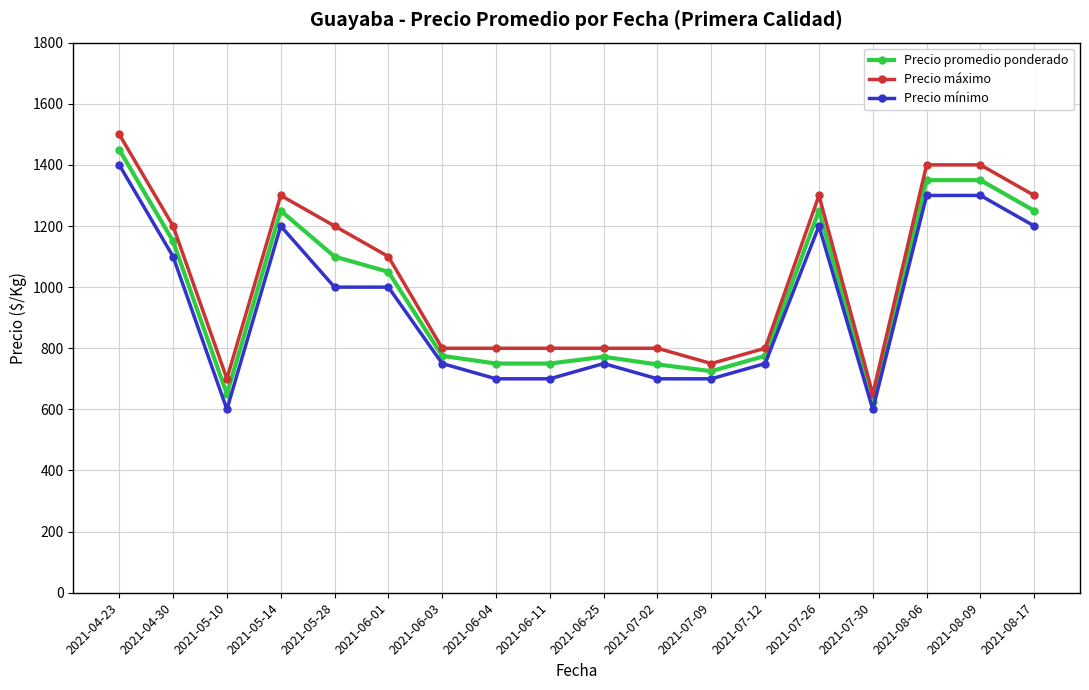

Which series has the largest range (max minus min)?

Precio máximo